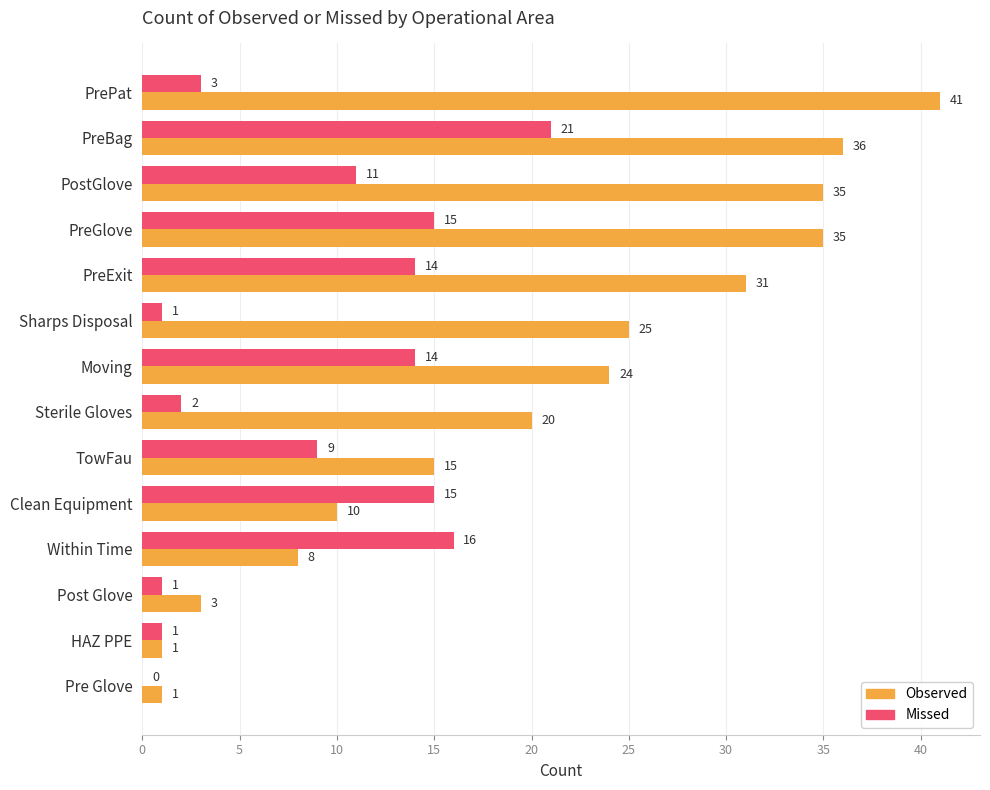

How many values in Missed are above zero?

13